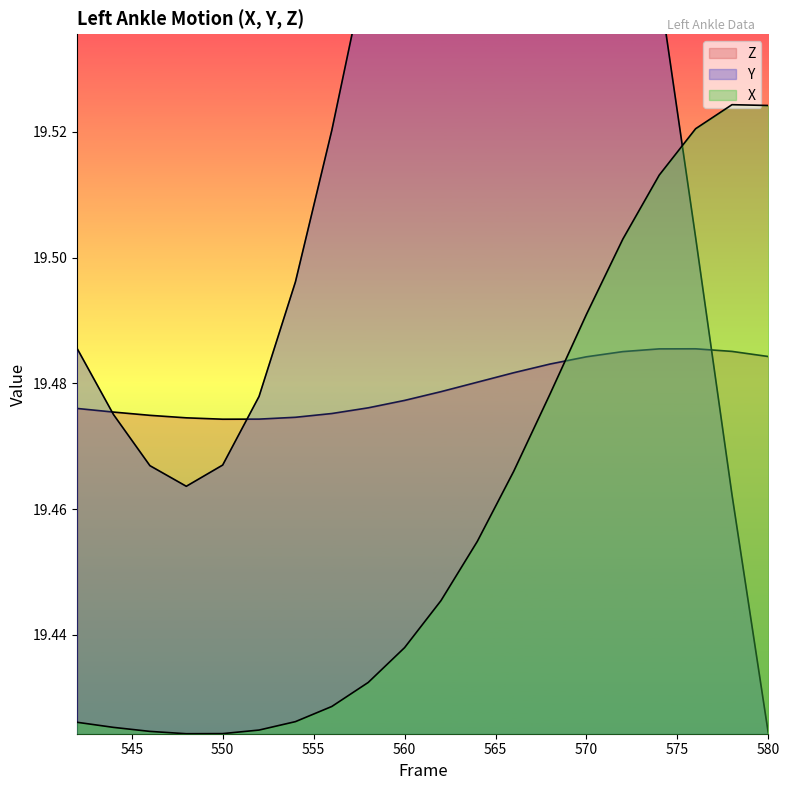

What is the sum of the Y values at 566 and 552?

39.1